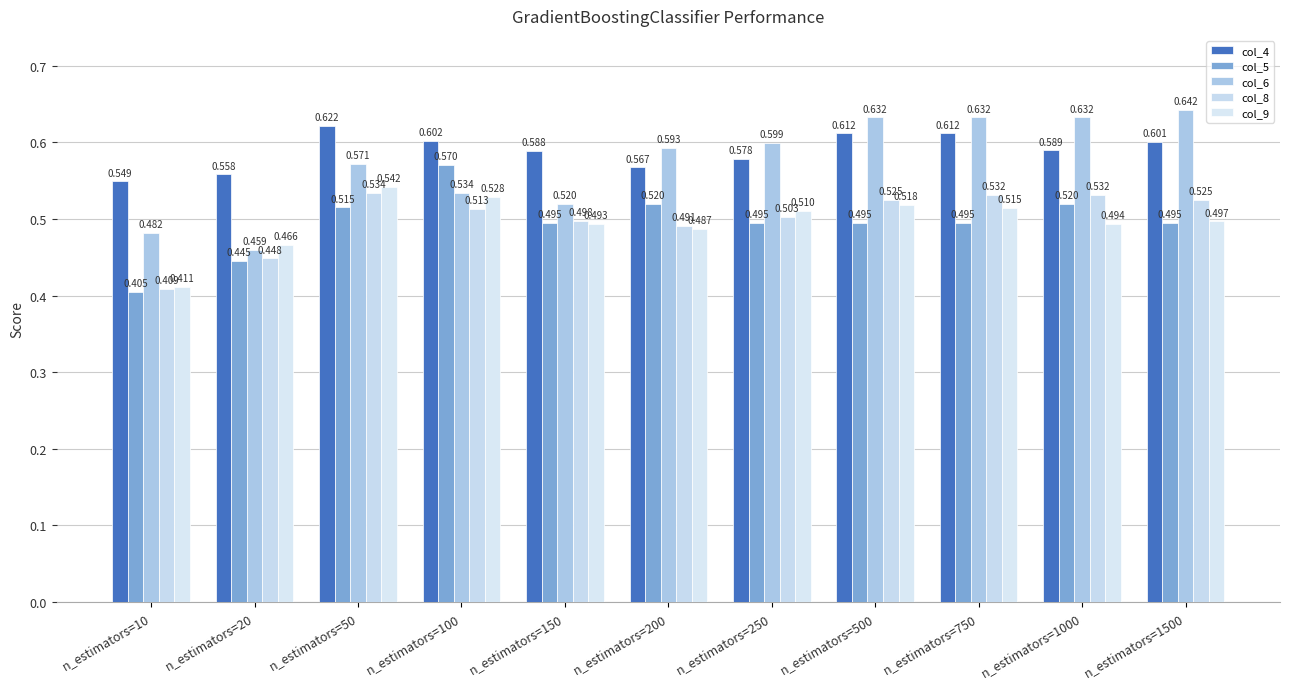

How many col_9 values are between 0 and 1?

11